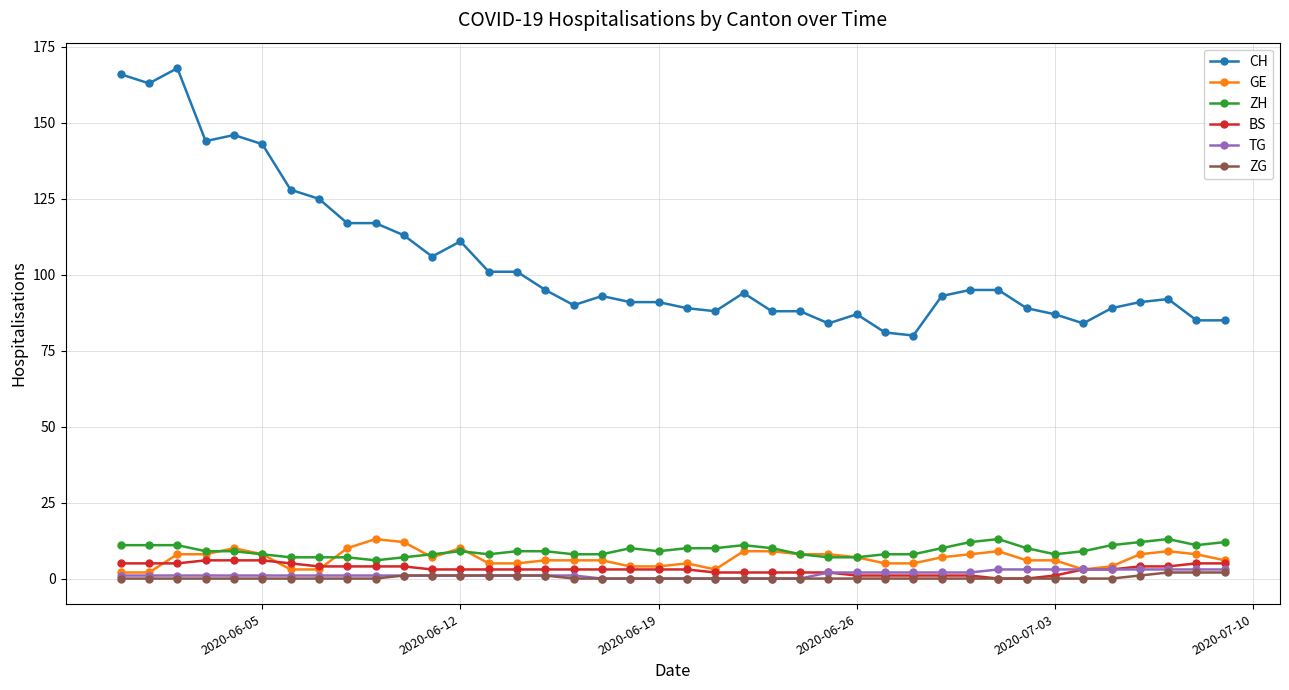

True or false: GE has more than 0 points higher than both neighbors.

True